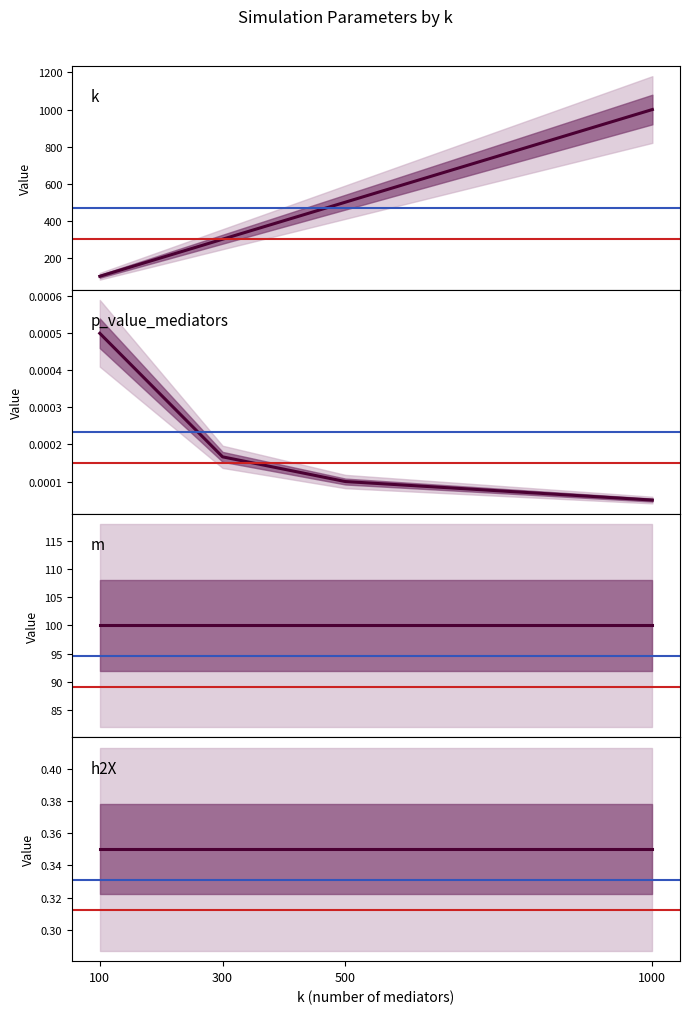

Which series changed the most between 300 and 1000?

k